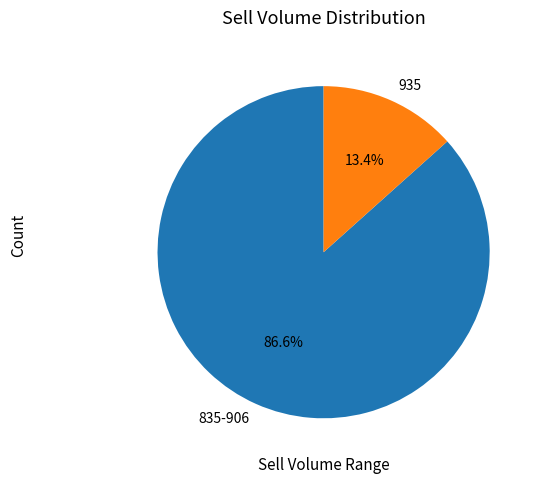

Which has a higher value, 835-906 or 935?

835-906